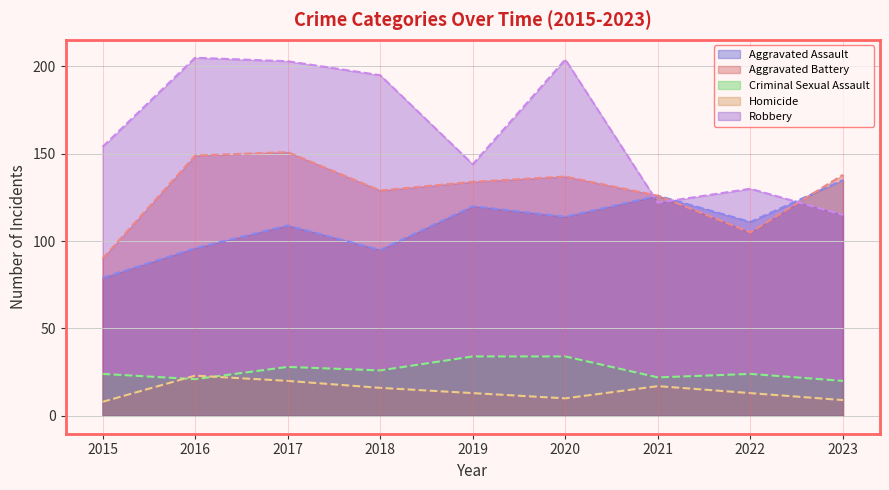

Is the value of Homicide at 2017 greater than the value of Criminal Sexual Assault at 2021?

No